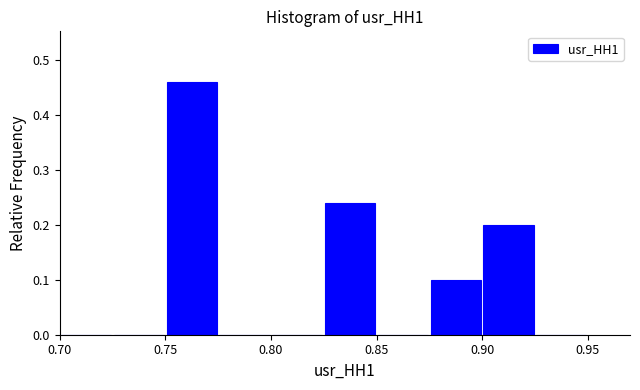

Reading left to right, list every bar in this chart as the range it spans on the x-axis followed by its height. The values are not printed on the chart, so give them approximately, as read against the axis.

0.700 to 0.725: 0
0.725 to 0.750: 0
0.750 to 0.775: 0.46
0.775 to 0.800: 0
0.800 to 0.825: 0
0.825 to 0.850: 0.24
0.850 to 0.875: 0
0.875 to 0.900: 0.10
0.900 to 0.925: 0.20
0.925 to 0.950: 0